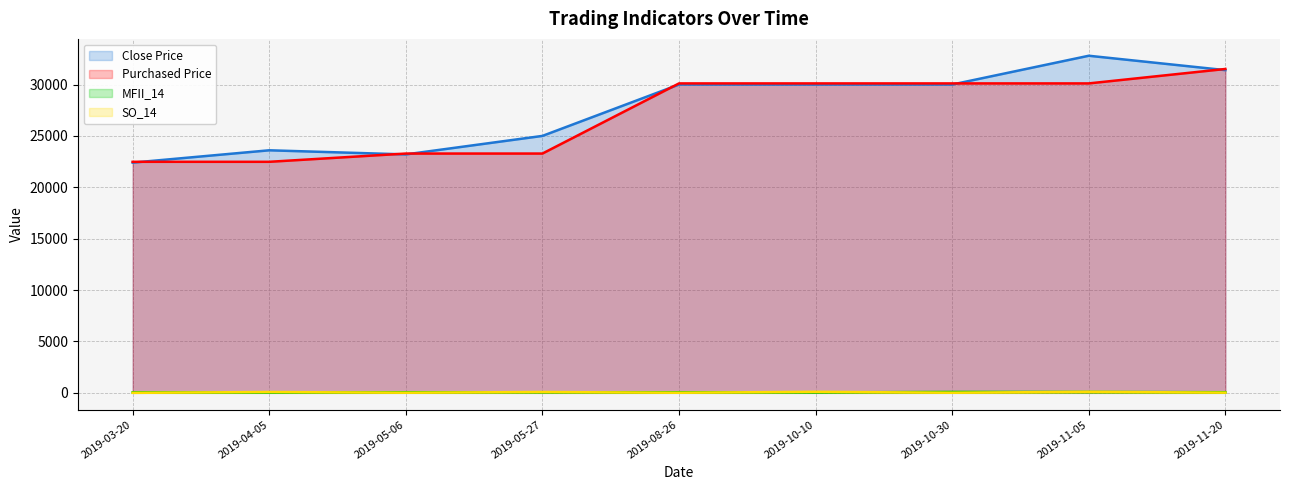

Reading right to left, extract all data points from this chart.

Close Price (line): 2019-11-20=31400.0	2019-11-05=32800.0	2019-10-30=30000.0	2019-10-10=30000.0	2019-08-26=30000.0	2019-05-27=25000.0	2019-05-06=23200.0	2019-04-05=23600.0	2019-03-20=22400.0
Purchased Price (line): 2019-11-20=31513.0	2019-11-05=30108.0	2019-10-30=30108.0	2019-10-10=30108.0	2019-08-26=30108.0	2019-05-27=23283.0	2019-05-06=23283.0	2019-04-05=22480.0	2019-03-20=22480.0
MFII_14 (line): 2019-11-20=58.5	2019-11-05=84.4	2019-10-30=86.7	2019-10-10=43.6	2019-08-26=54.0	2019-05-27=55.0	2019-05-06=57.9	2019-04-05=29.5	2019-03-20=45.9
SO_14 (line): 2019-11-20=19.2	2019-11-05=100.0	2019-10-30=10.0	2019-10-10=100.0	2019-08-26=9.1	2019-05-27=81.0	2019-05-06=11.5	2019-04-05=80.0	2019-03-20=0.0